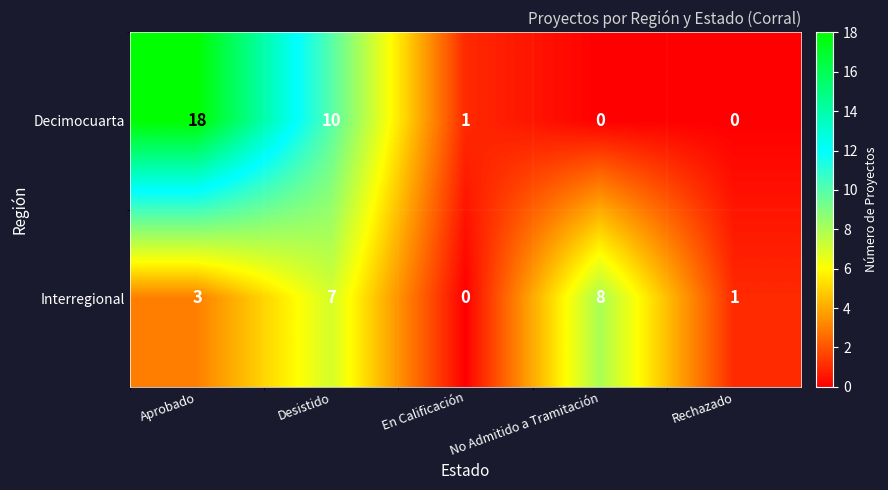

The Interregional series shows 1 at Rechazado. True or false?

True